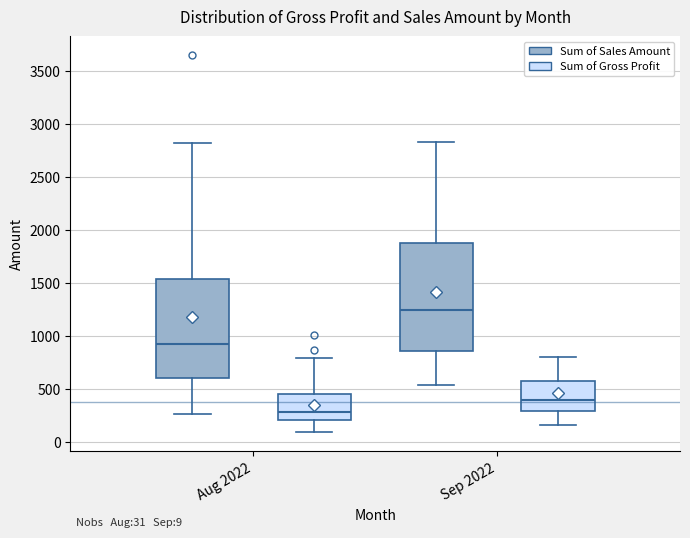

Which box's median line is the lowest?

Aug 2022 (Sum of Gross Profit)